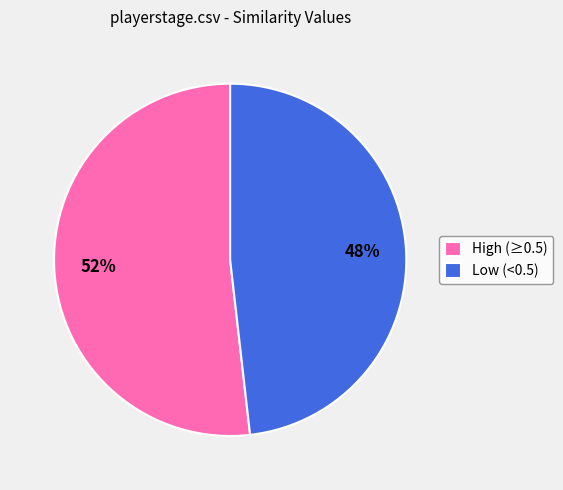

Is it true that High (≥0.5) is 52% of the pie?

True